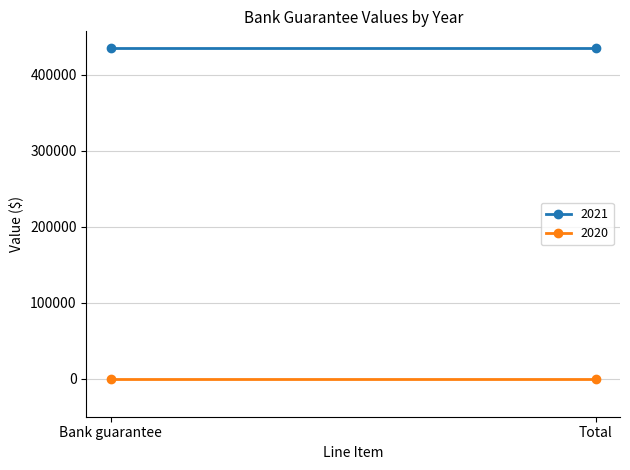

List the series in order of their overall mean, lowest first.

2020, 2021